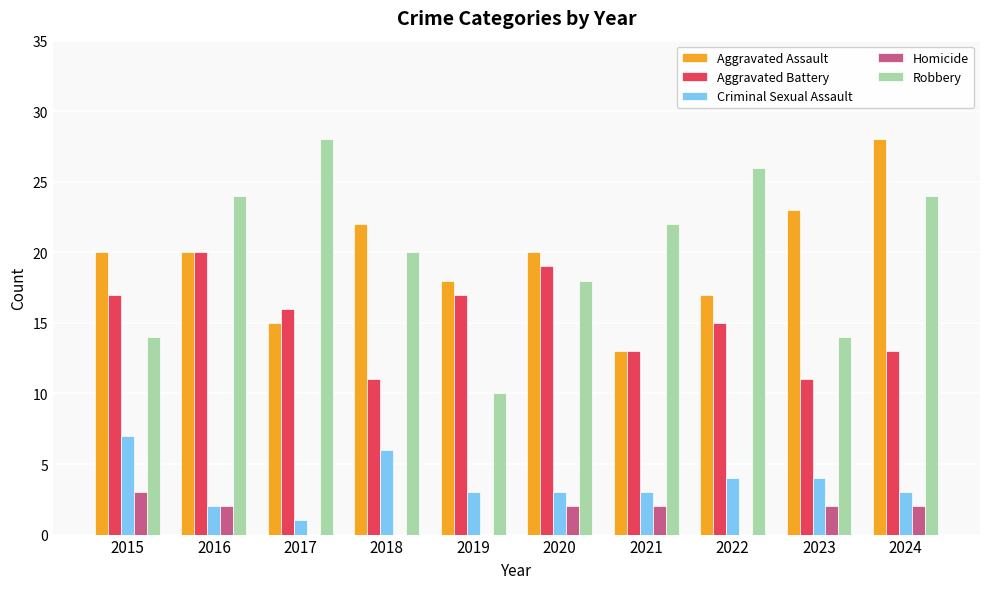

How many categories are shown in the chart?

10